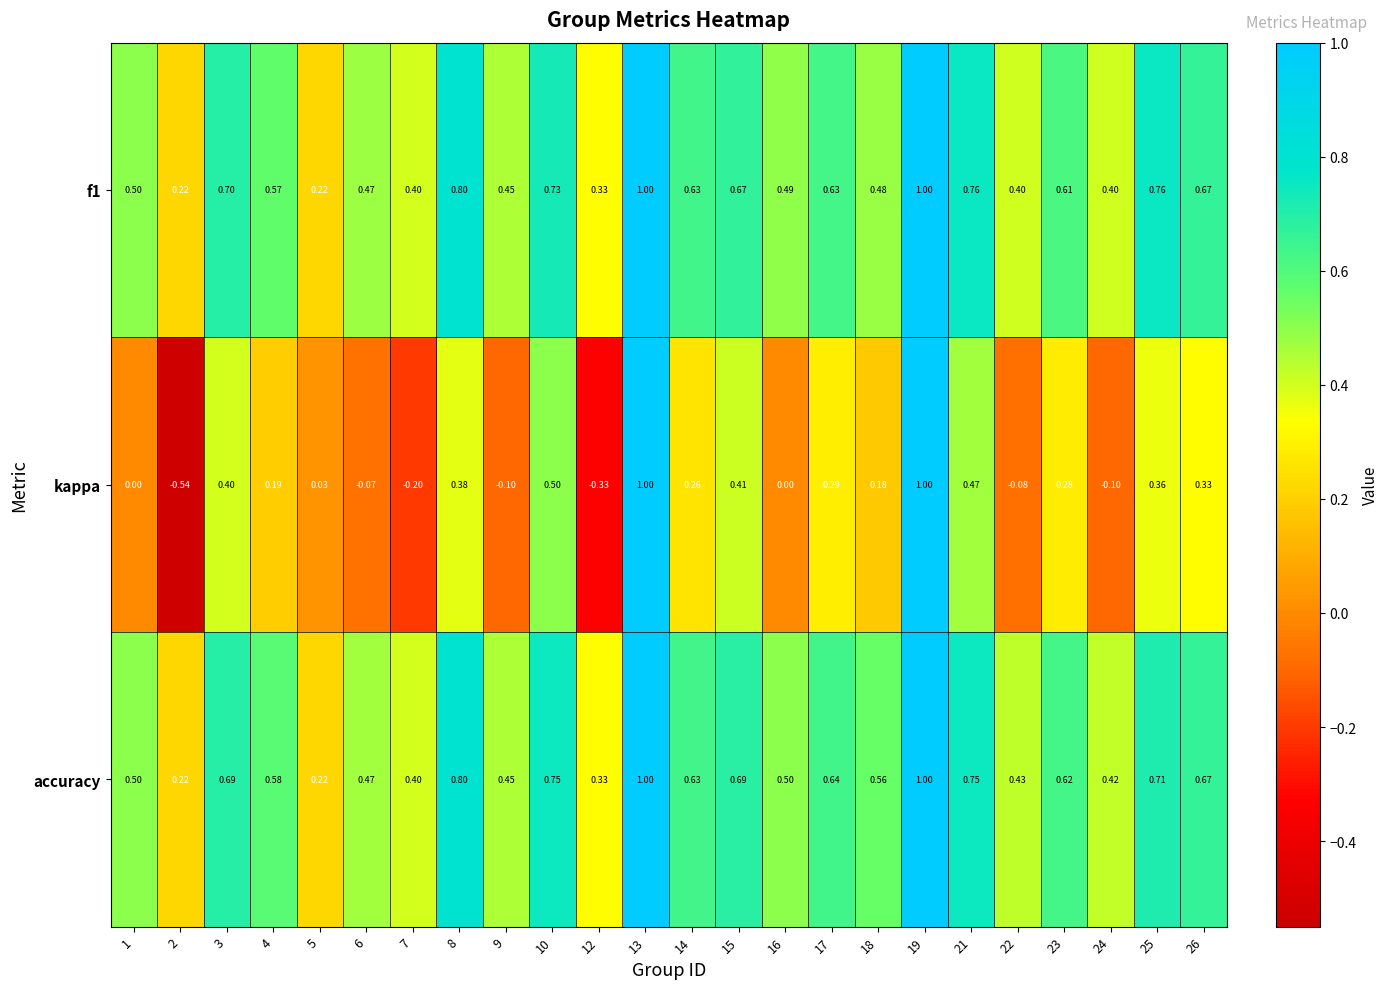

Between 3 and 16, which series saw the biggest shift?

kappa